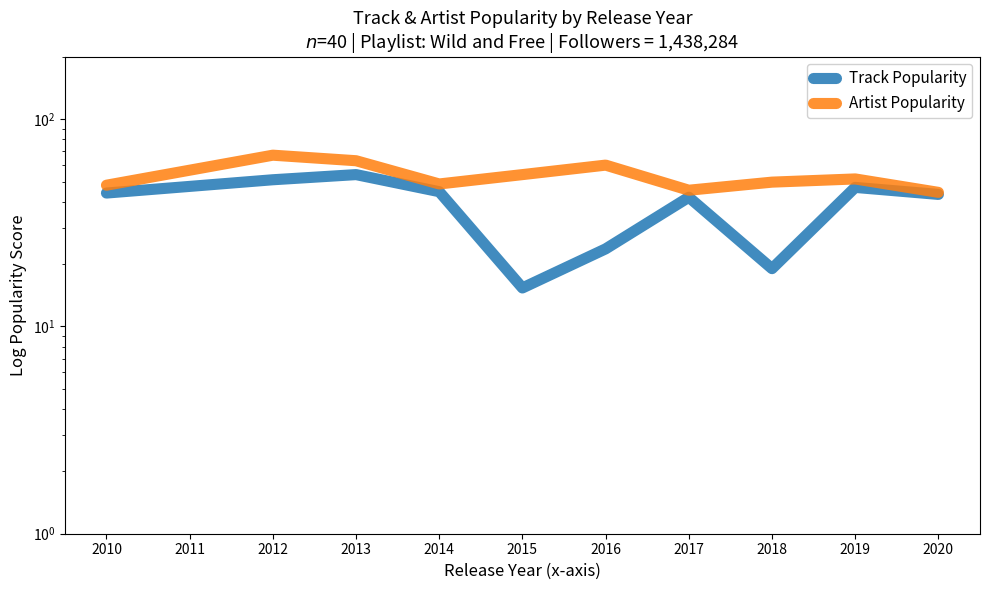

How many interior local peaks does the Artist Popularity series have?

3